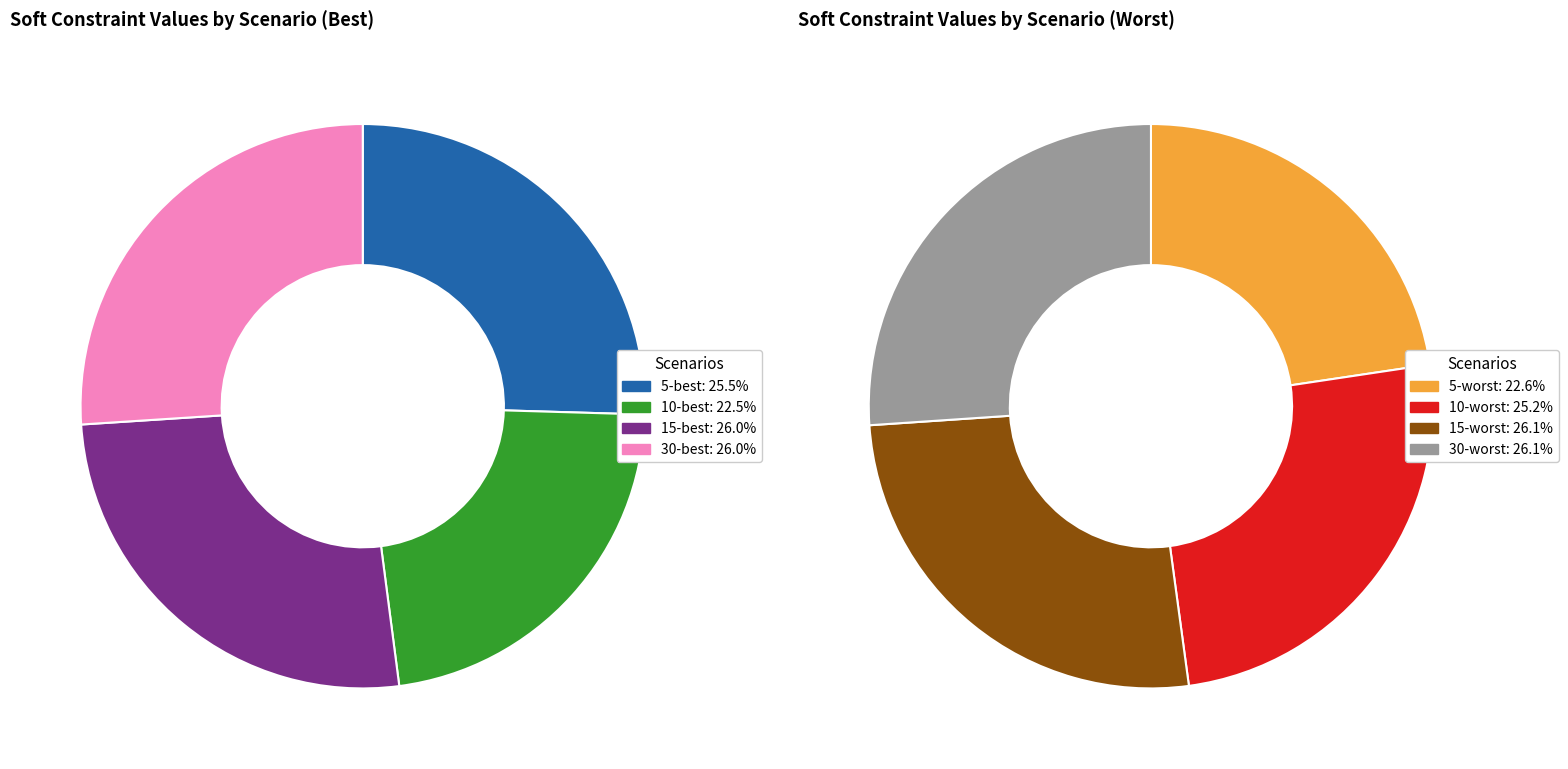

Count the number of slices in the pie.

8